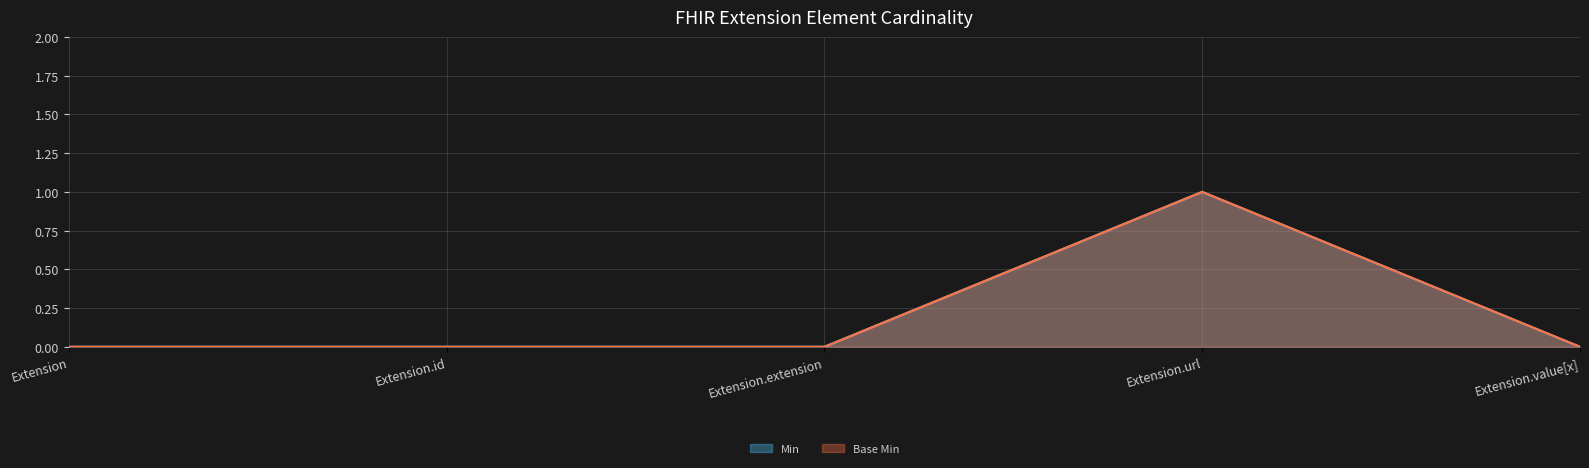

Is it true that Base Min equals 0 at Extension.extension?

True